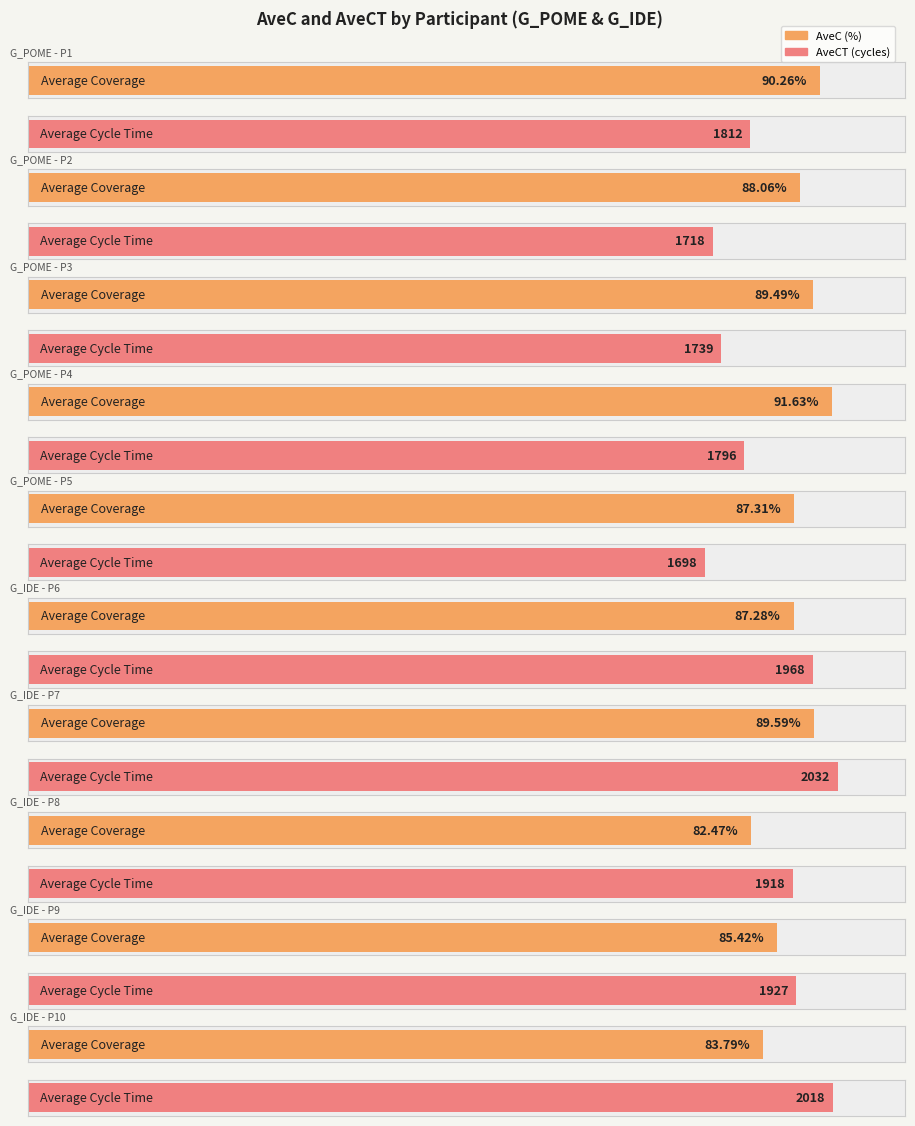

Rank the series at P4 from lowest to highest value.

AveC, AveCT